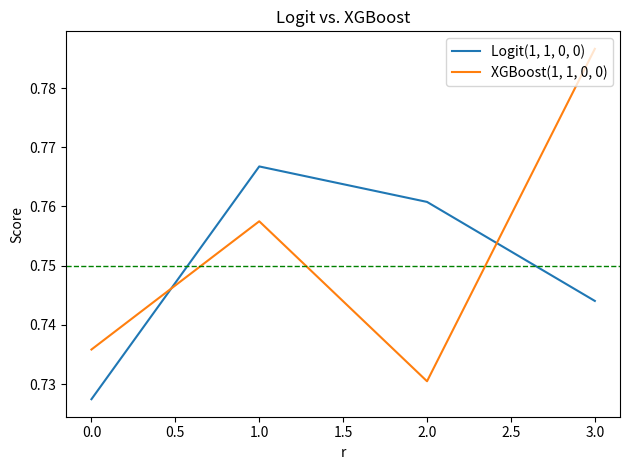

Between which two adjacent categories do XGBoost(1, 1, 0, 0) and Logit(1, 1, 0, 0) first intersect?

0.0 and 1.0